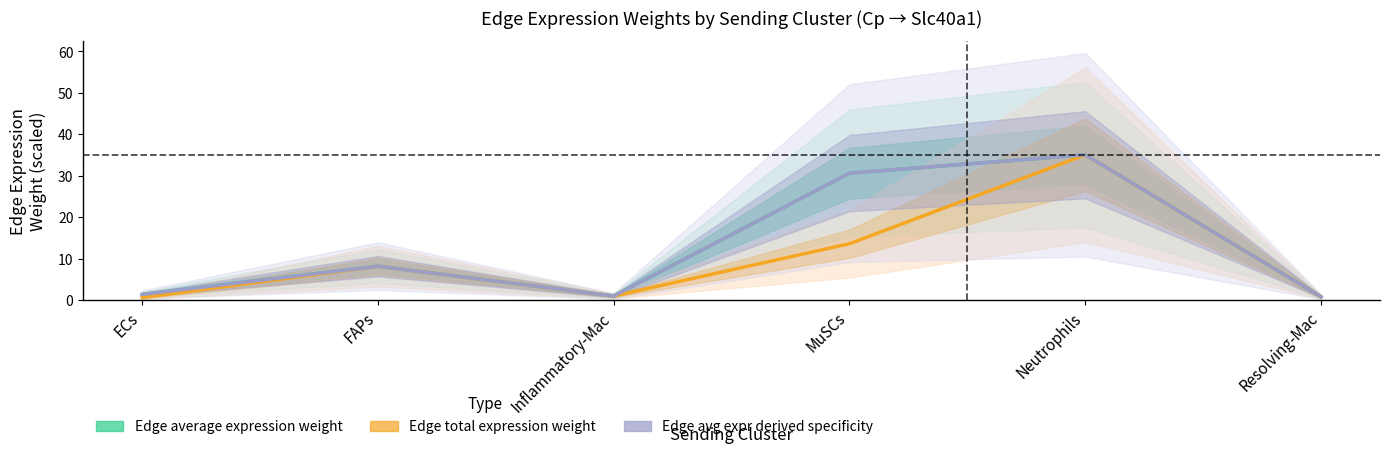

Where is Edge total expression weight nearest to the value 17?

MuSCs